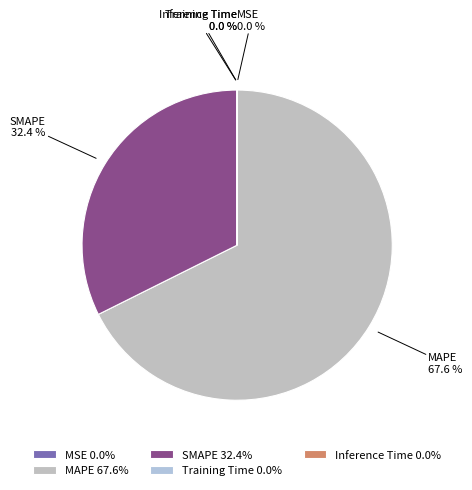

What portion of the pie excludes MAPE?

32.4%